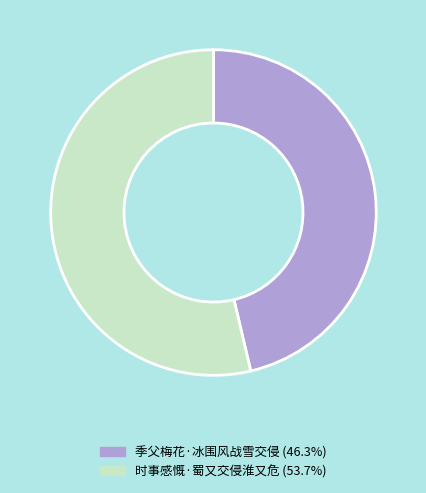

Combined, do 季父梅花·冰围风战雪交侵 and 时事感慨·蜀又交侵淮又危 account for over 50%?

Yes